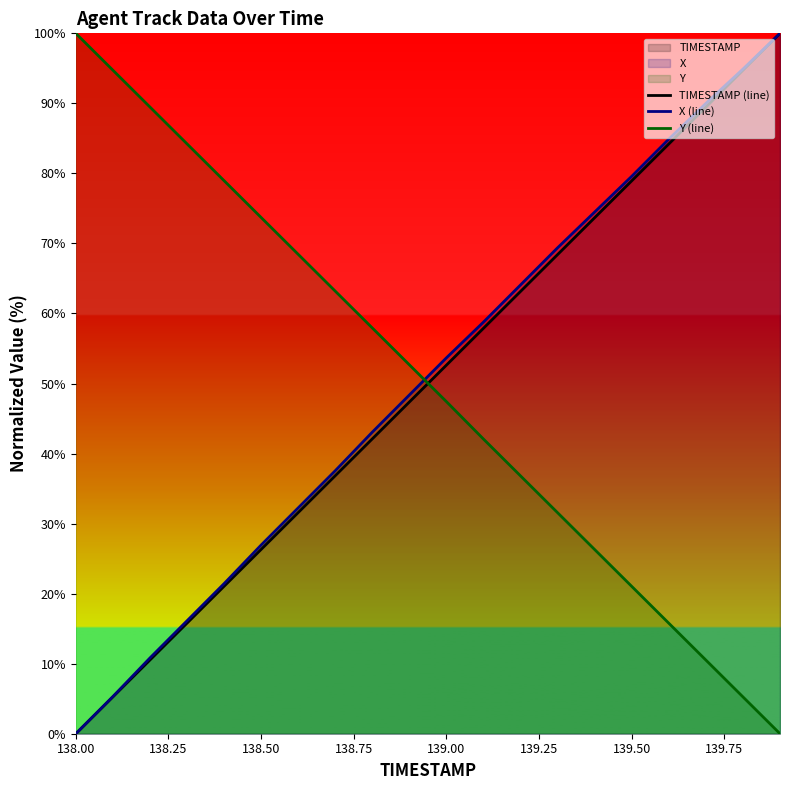

The value of X (line) at 138.50 is 15.6. True or false?

False